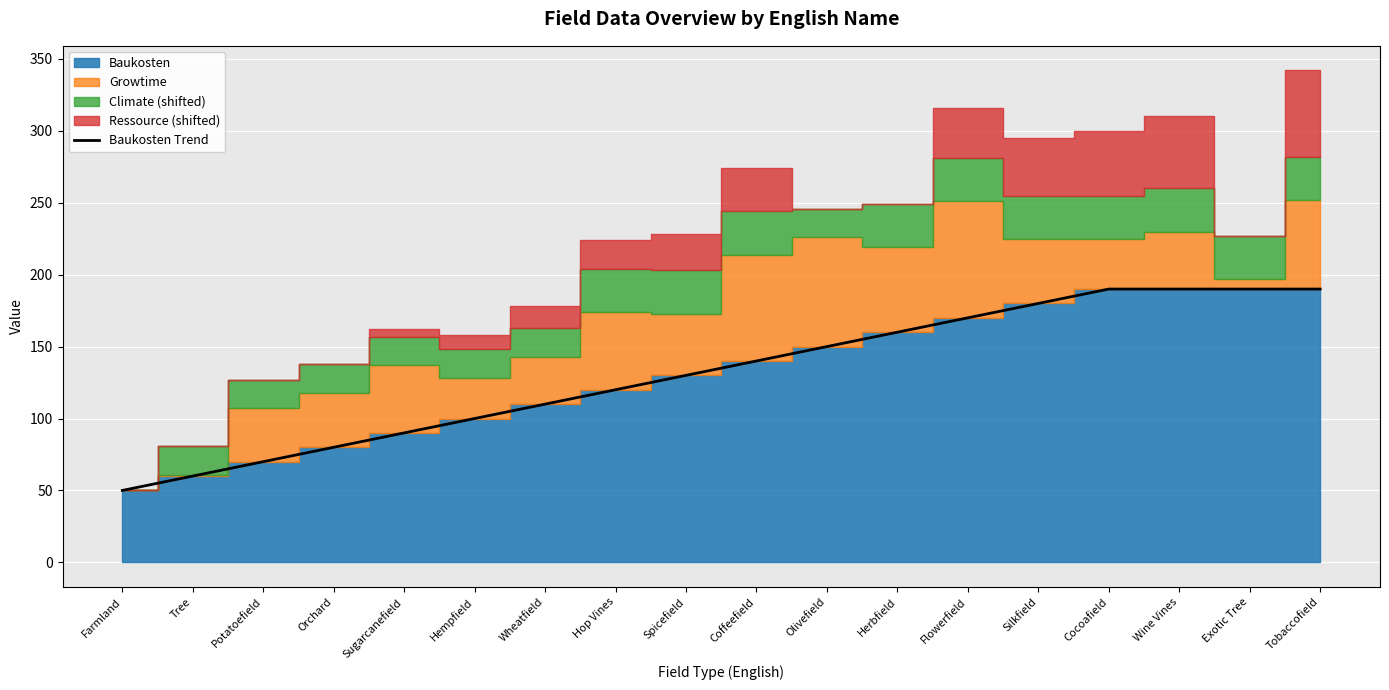

Rank the categories by value from lowest to highest.

Farmland, Tree, Potatoefield, Orchard, Sugarcanefield, Hempfield, Wheatfield, Hop Vines, Spicefield, Coffeefield, Olivefield, Herbfield, Flowerfield, Silkfield, Cocoafield, Wine Vines, Exotic Tree, Tobaccofield